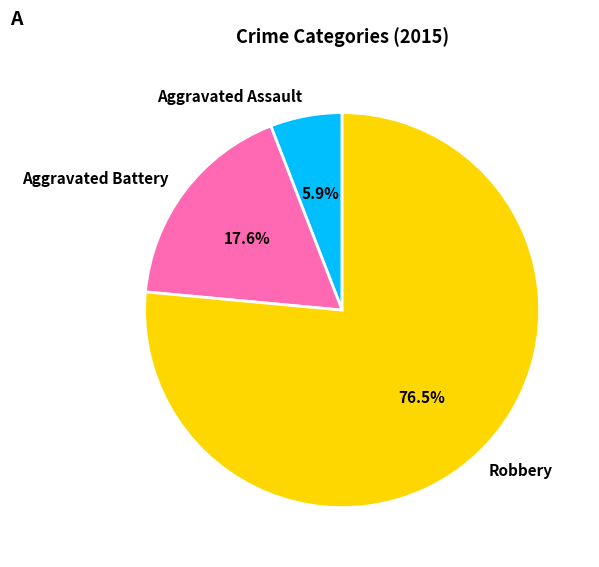

How many slices are in this pie chart?

3